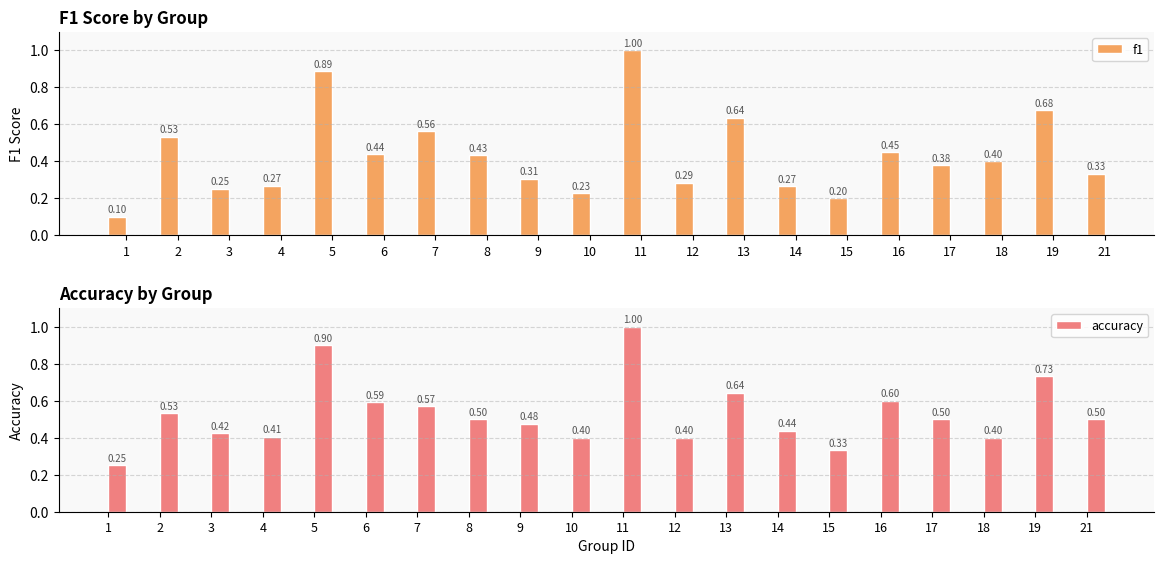

Reading right to left, transcribe all the data shown in this chart.

f1: 0.3	0.7	0.4	0.4	0.5	0.2	0.3	0.6	0.3	1.0	0.2	0.3	0.4	0.6	0.4	0.9	0.3	0.3	0.5	0.1
accuracy: 0.5	0.7	0.4	0.5	0.6	0.3	0.4	0.6	0.4	1.0	0.4	0.5	0.5	0.6	0.6	0.9	0.4	0.4	0.5	0.2